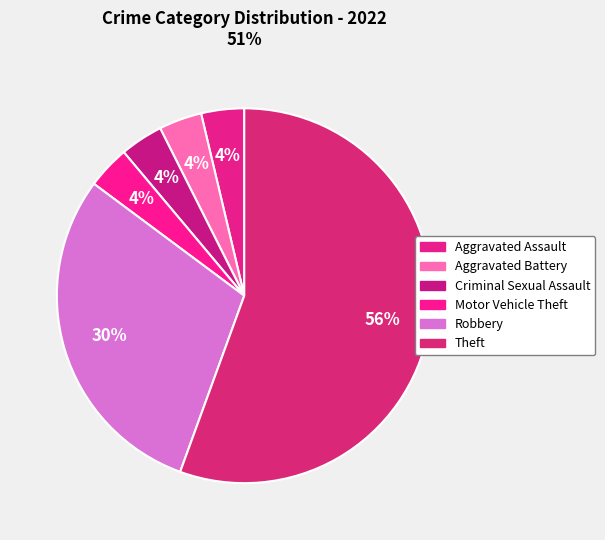

What percentage is NOT represented by Aggravated Battery?

96.3%